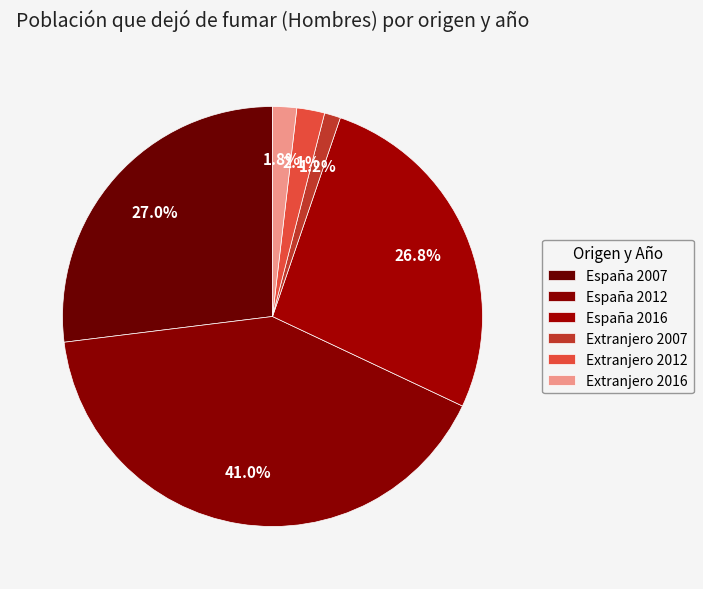

Between España 2016 and España 2007, which is larger?

España 2007